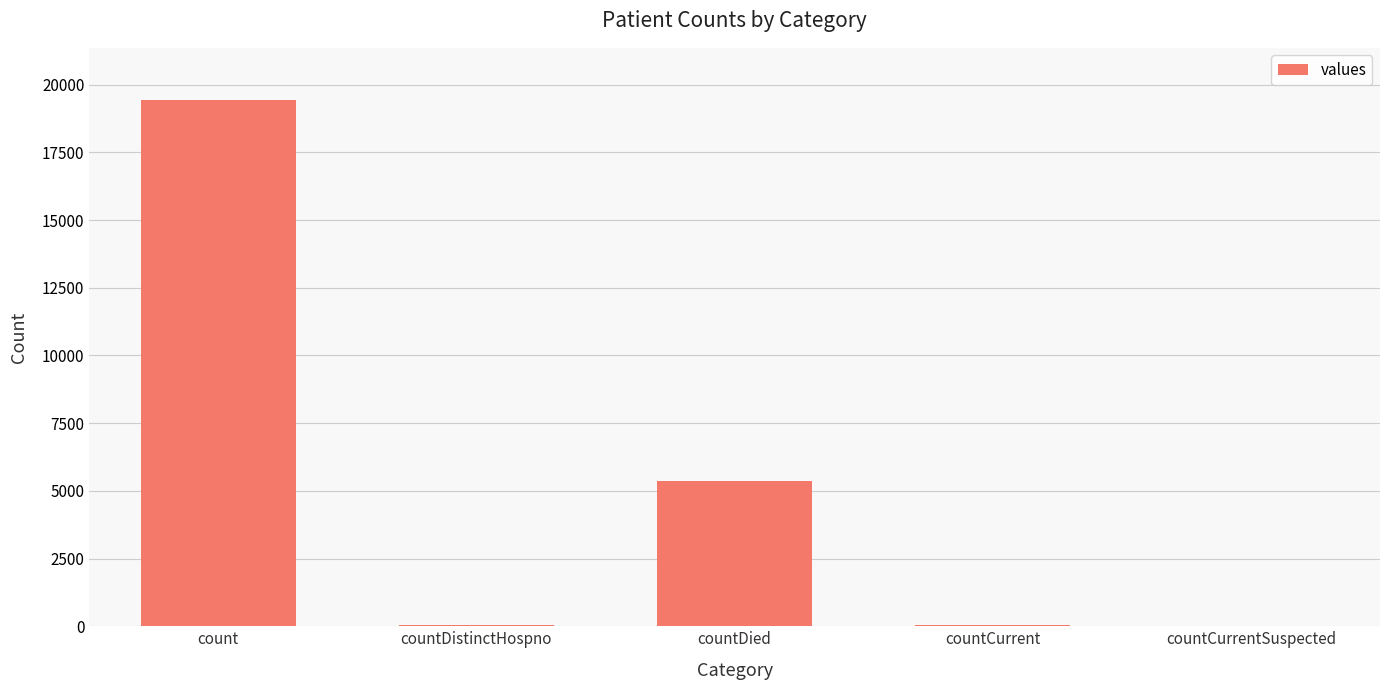

True or false: the data shows 5357 at countDied.

True